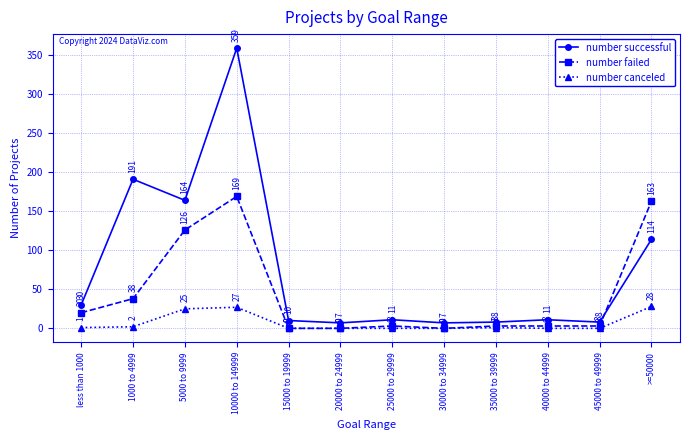

True or false: number canceled and number successful intersect in this chart.

False